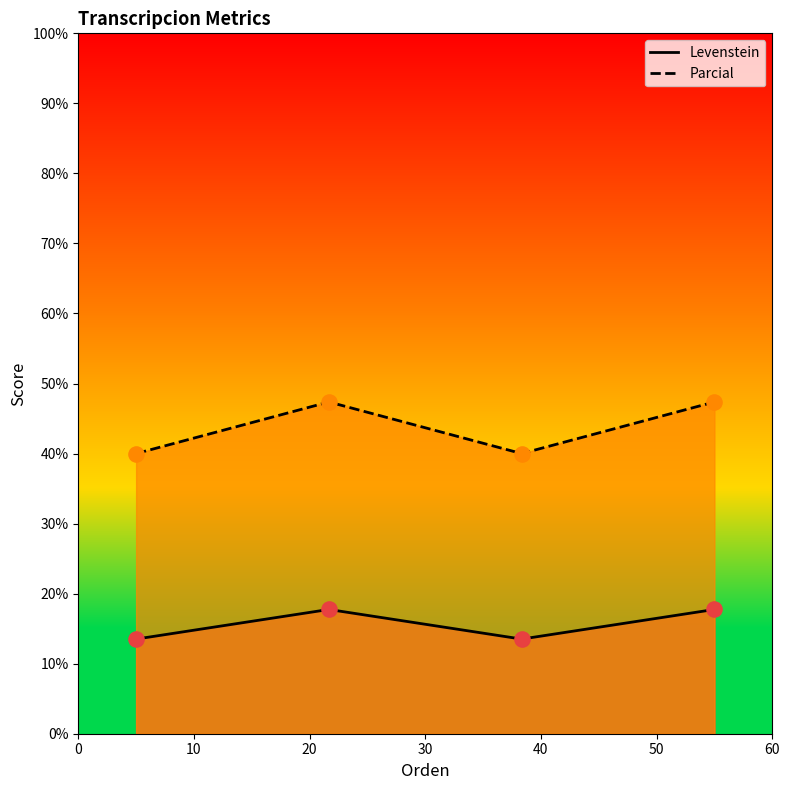

What are all the series names shown in the legend?

Levenstein, Parcial